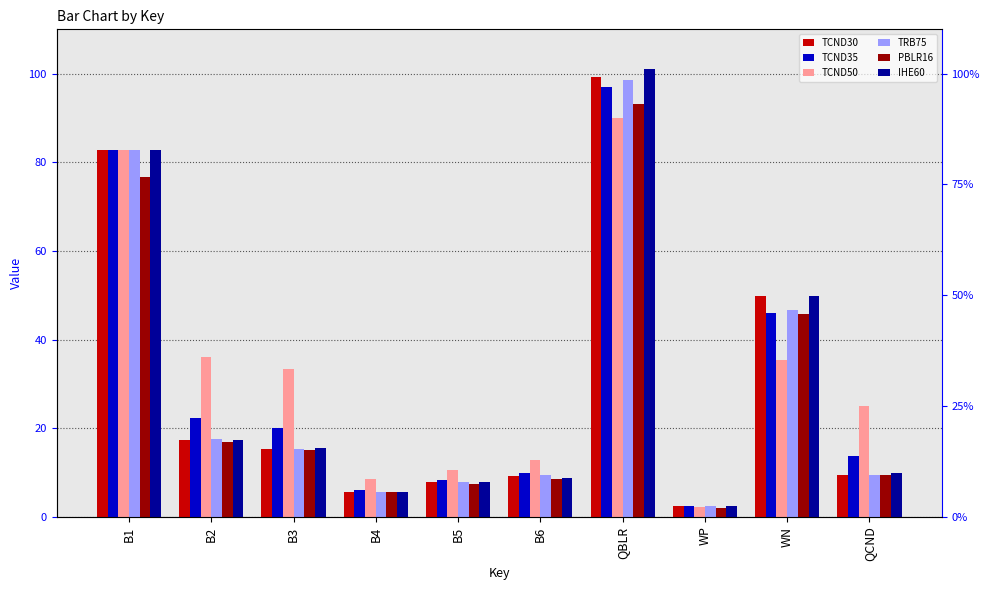

What is the label of the 7th bar from the left?

QBLR